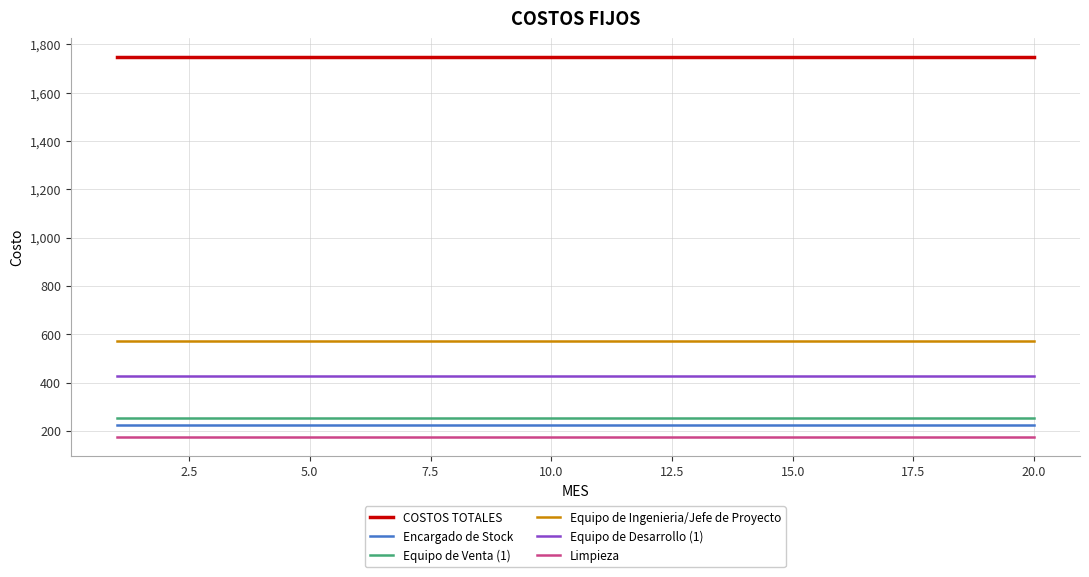

How many lines are shown in the chart?

6